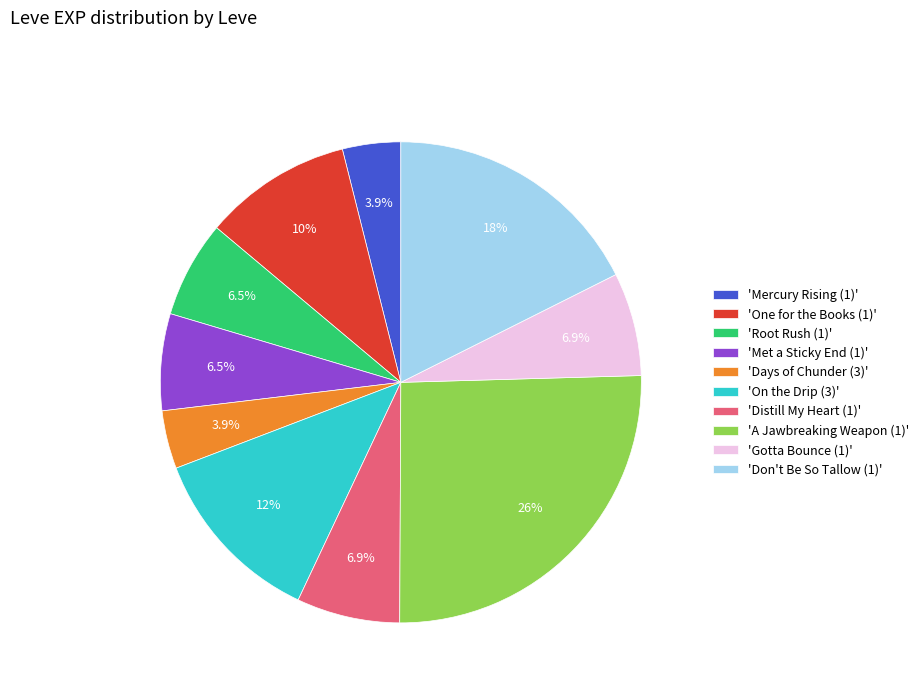

Is 'Mercury Rising (1)' the majority of the pie?

No